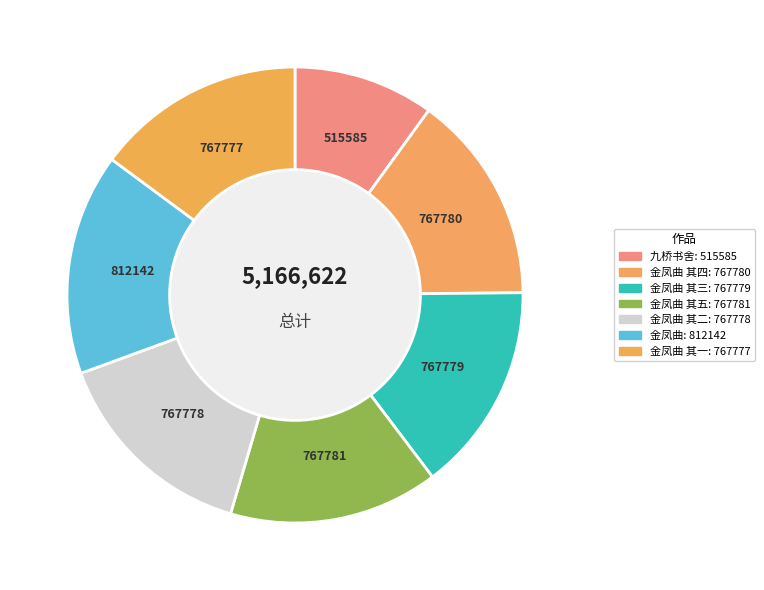

How many segments does this pie chart have?

7